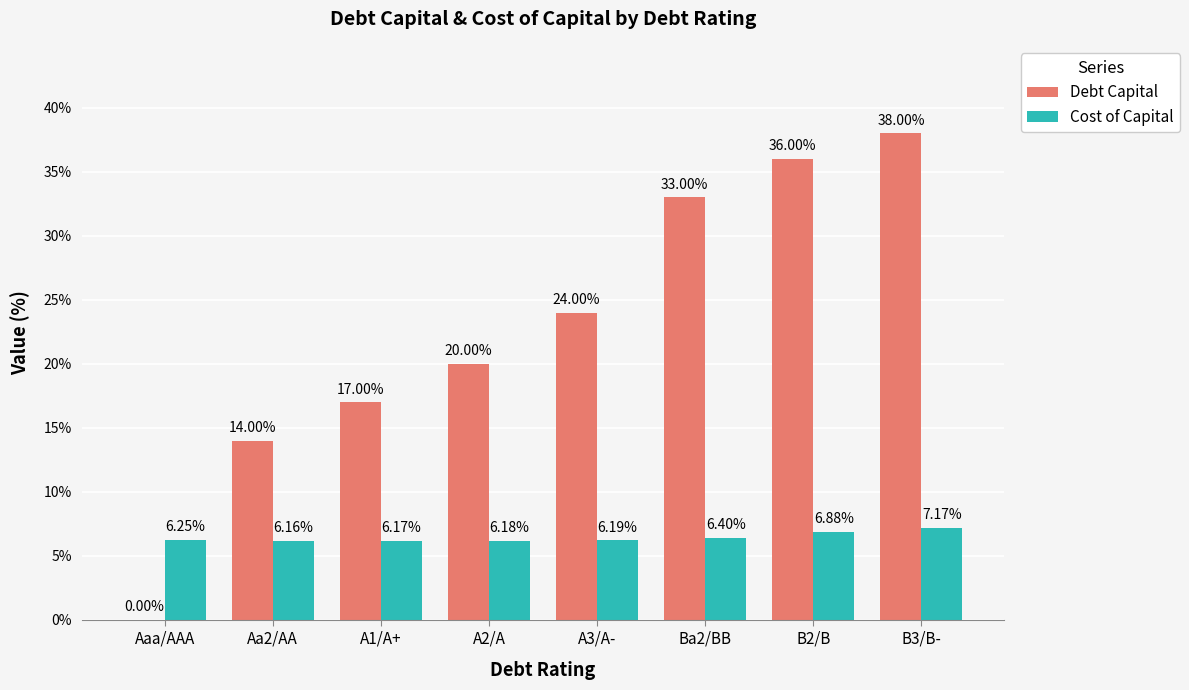

Which category has the highest value across all series?

B3/B-